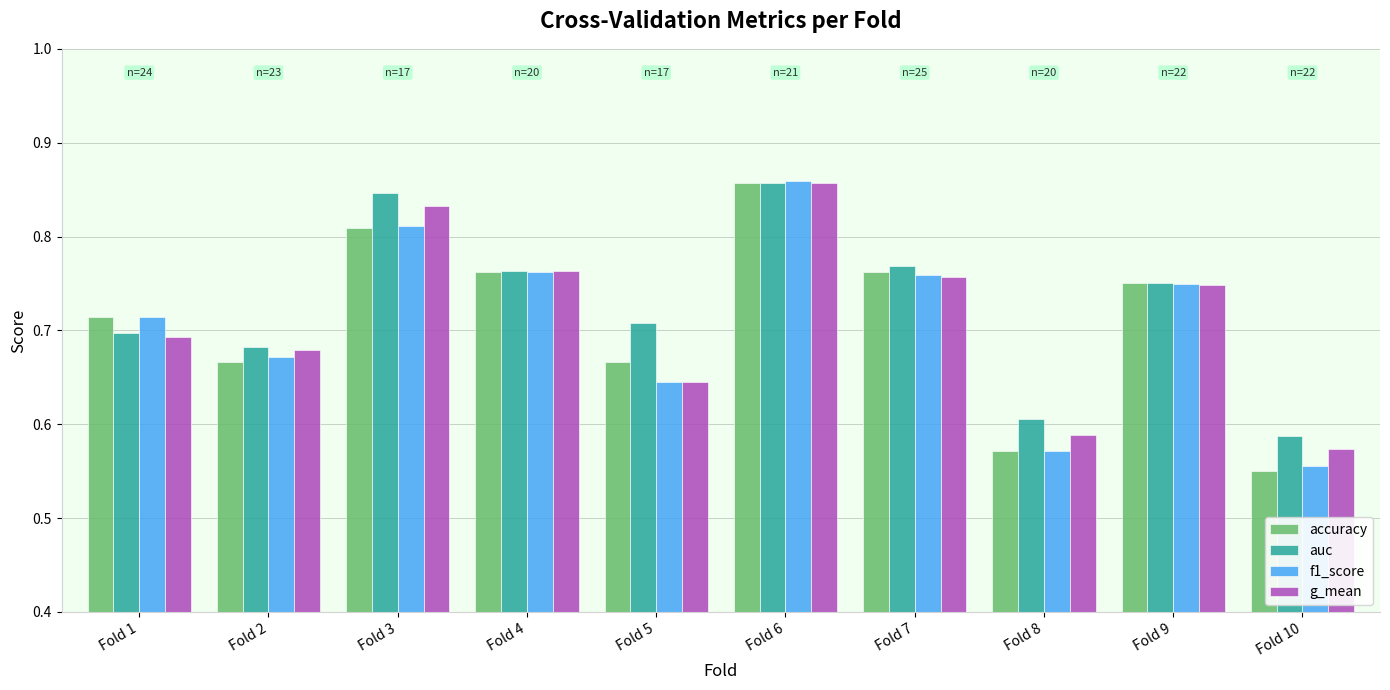

At how many categories does at least one series exceed 0?

10